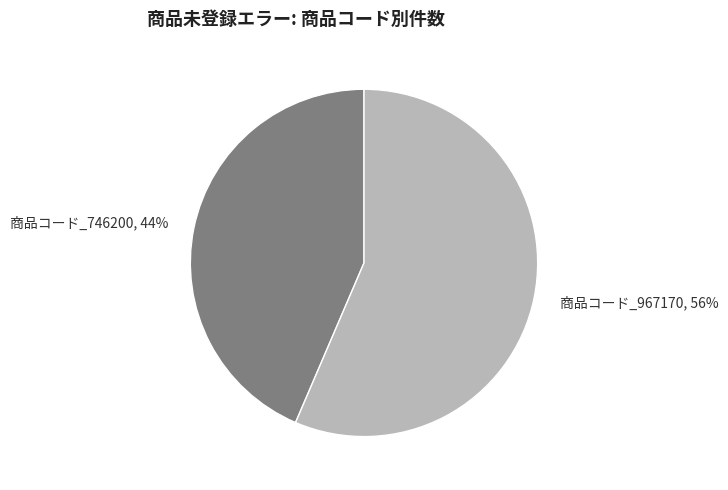

Is the sum of 商品コード_967170 and 商品コード_746200 greater than half?

Yes